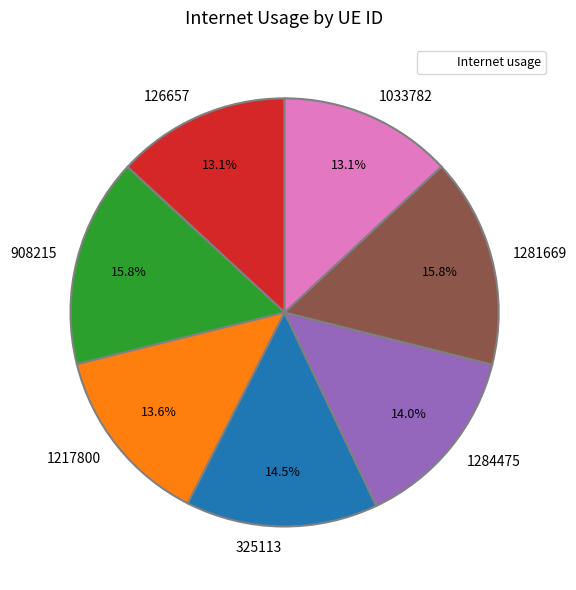

Between 126657 and 1281669, which is larger?

1281669